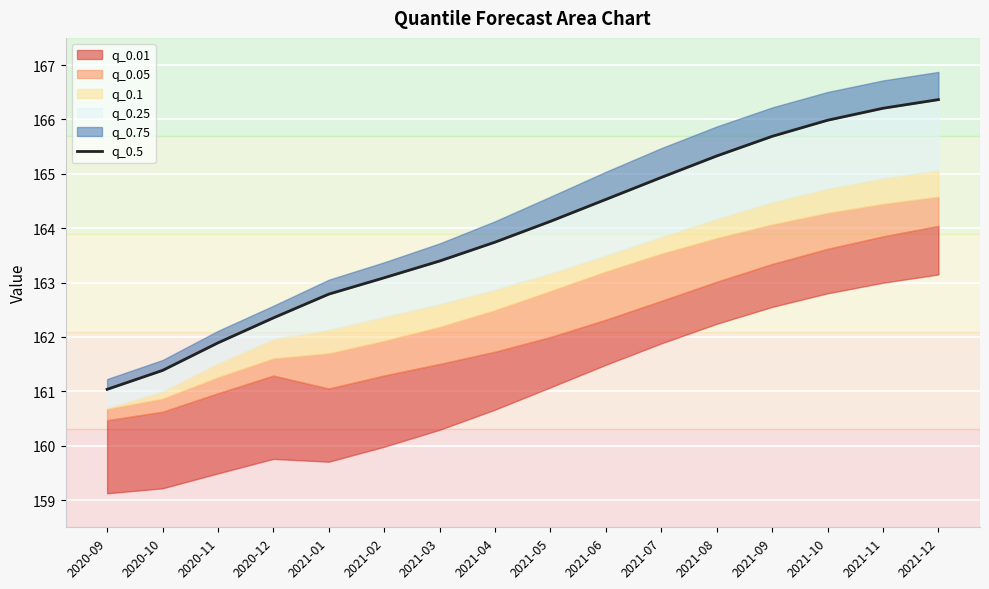

What is the average value?

163.9